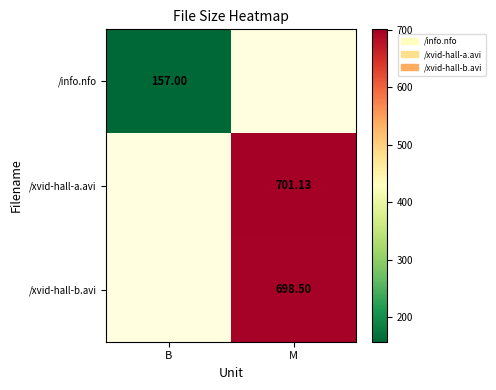

Count the number of data series in this chart.

3